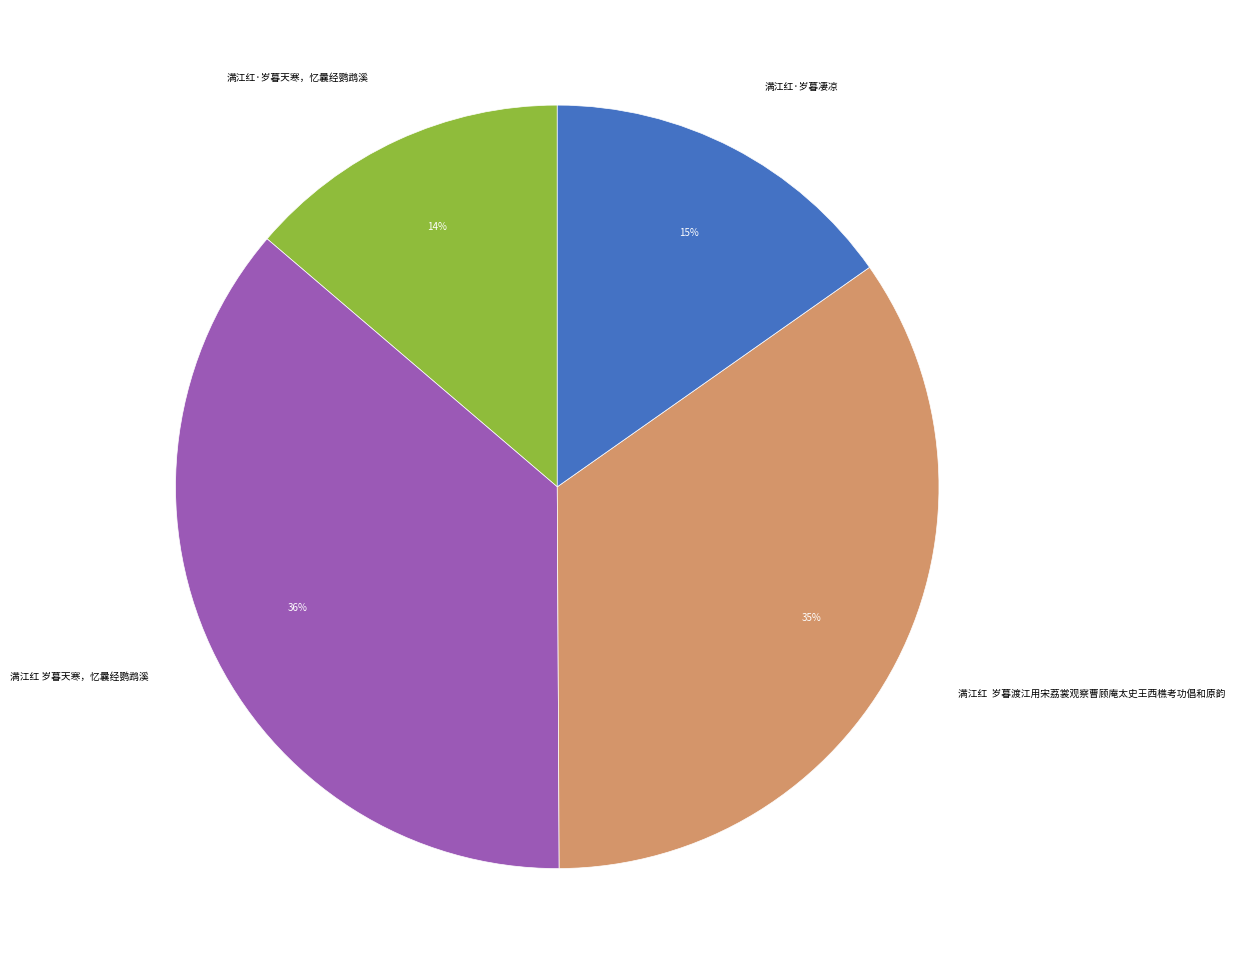

To the nearest percent, what is the average slice percentage?

25%